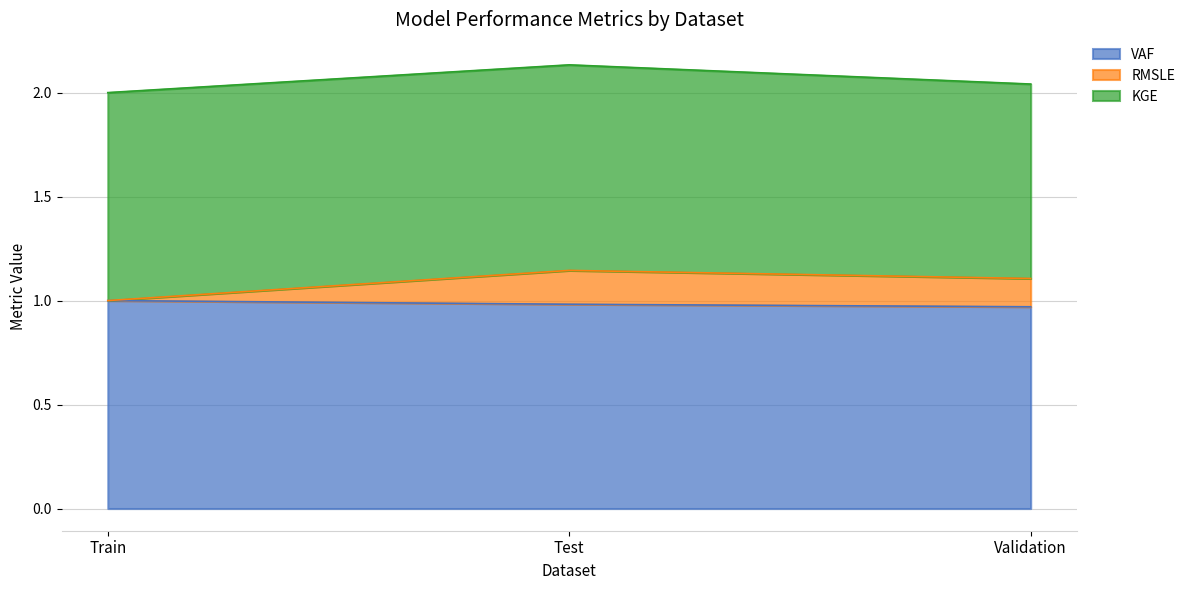

At which label is RMSLE closest to 1?

Train